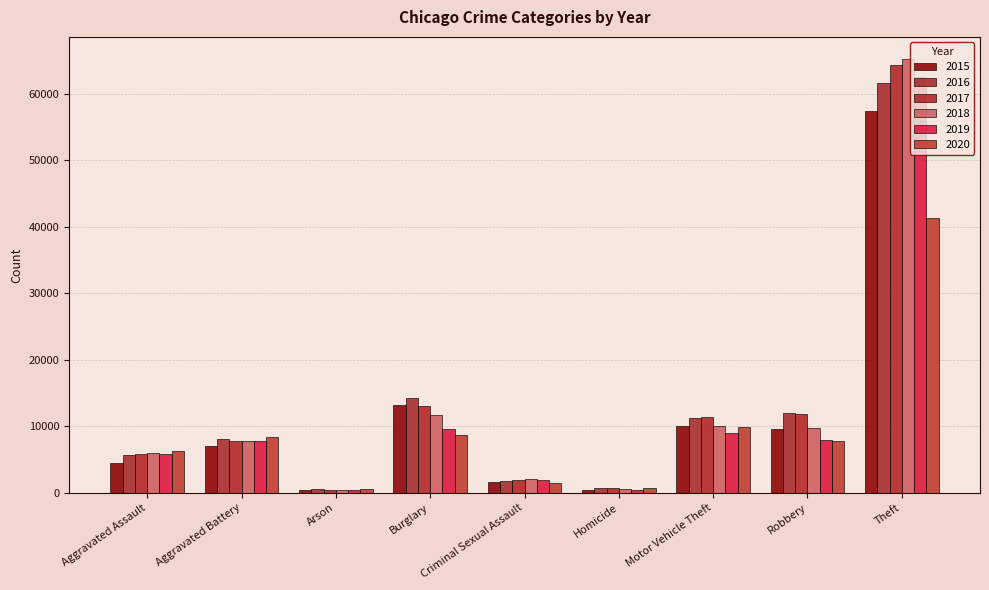

What is the maximum value for 2017?

64386